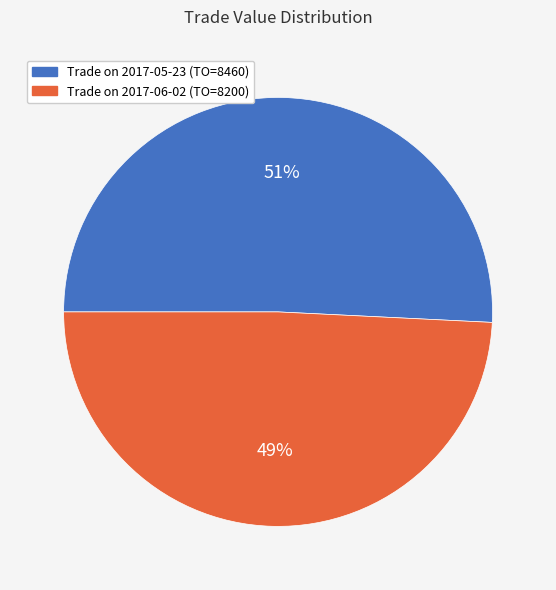

To the nearest percent, what is the average slice percentage?

50%